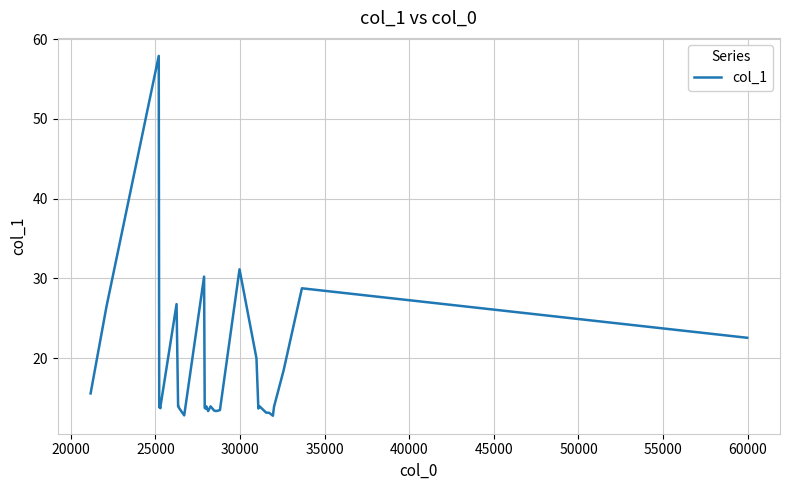

What is the difference between the maximum and minimum values?

45.1